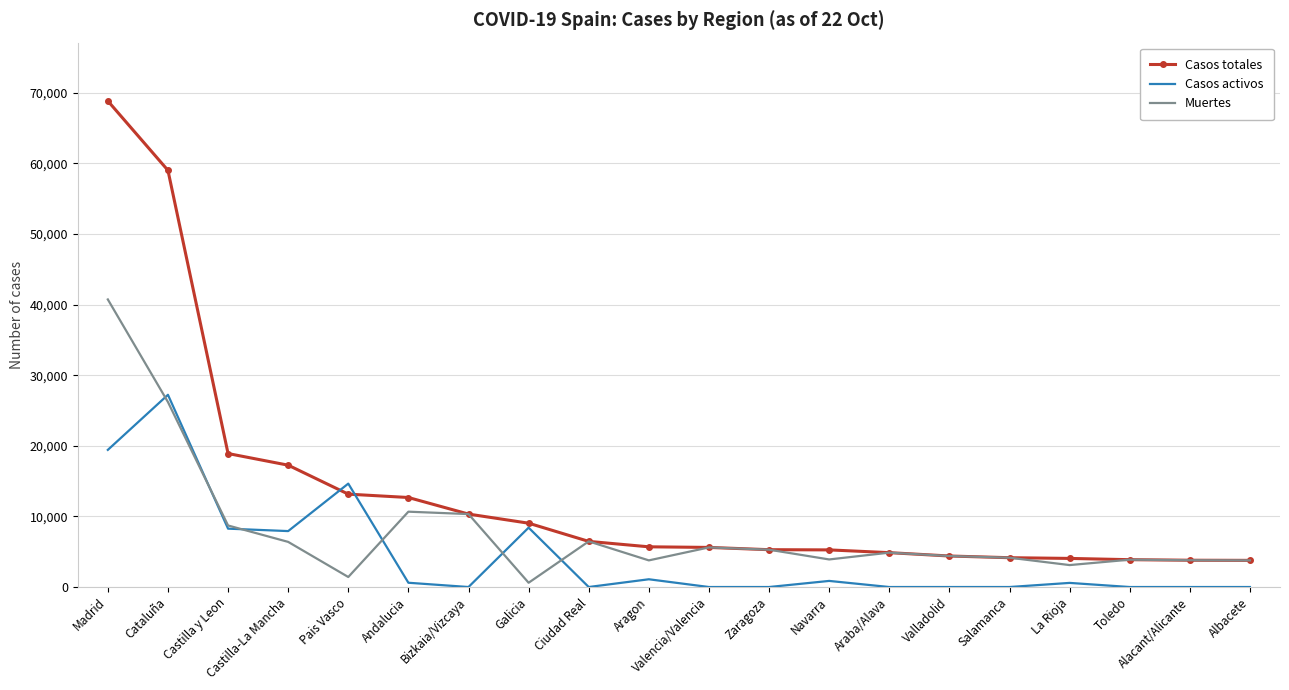

At Andalucia, list the series in order from smallest to largest.

Casos activos, Muertes, Casos totales